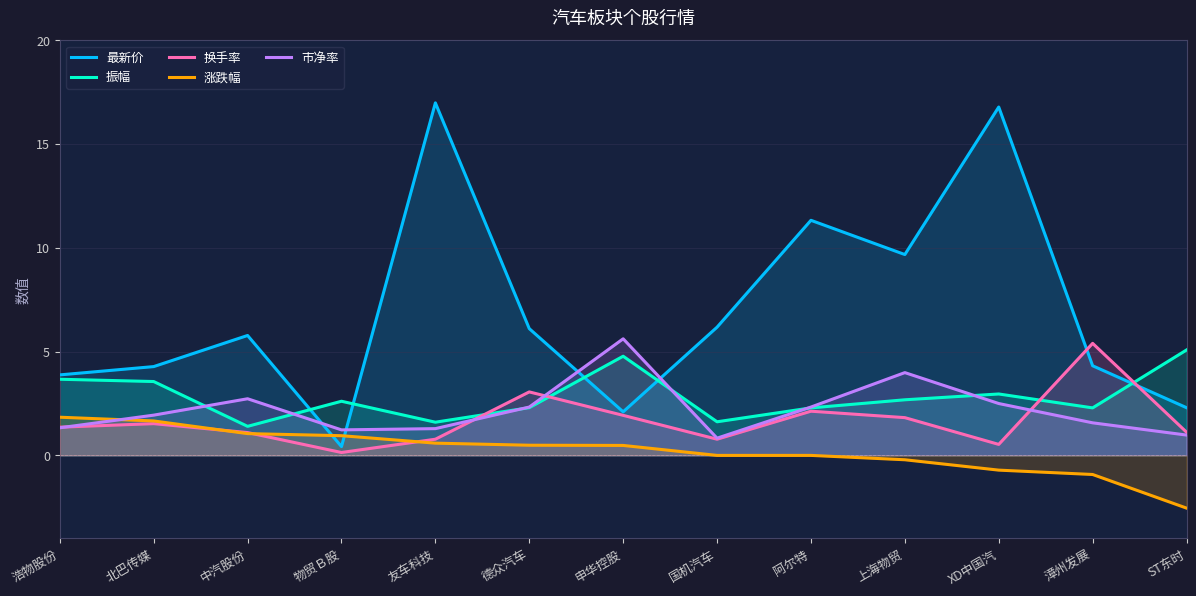

At which category does 振幅 reach its first local peak?

物贸Ｂ股